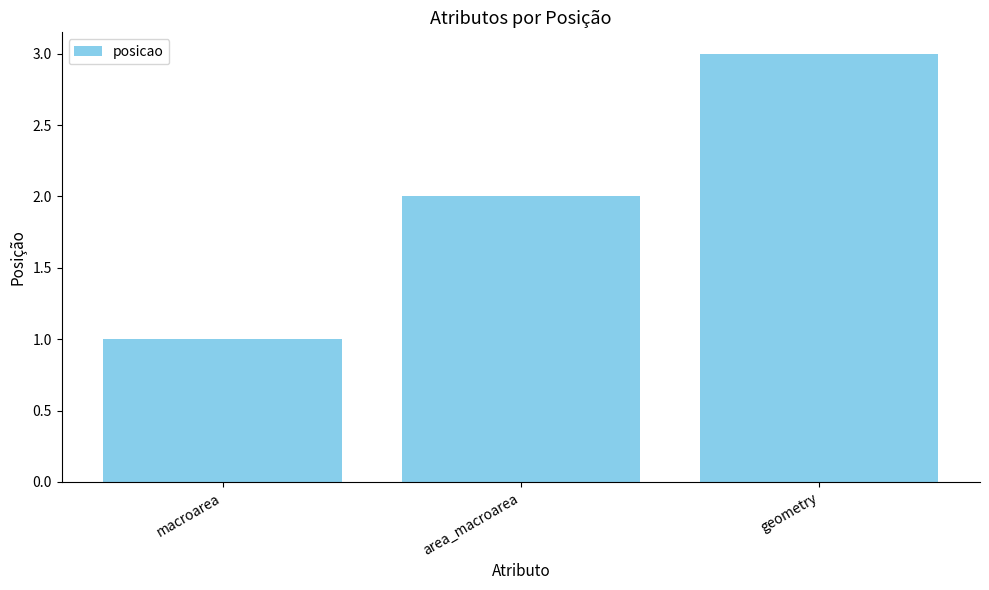

How many values are between 1 and 3?

3